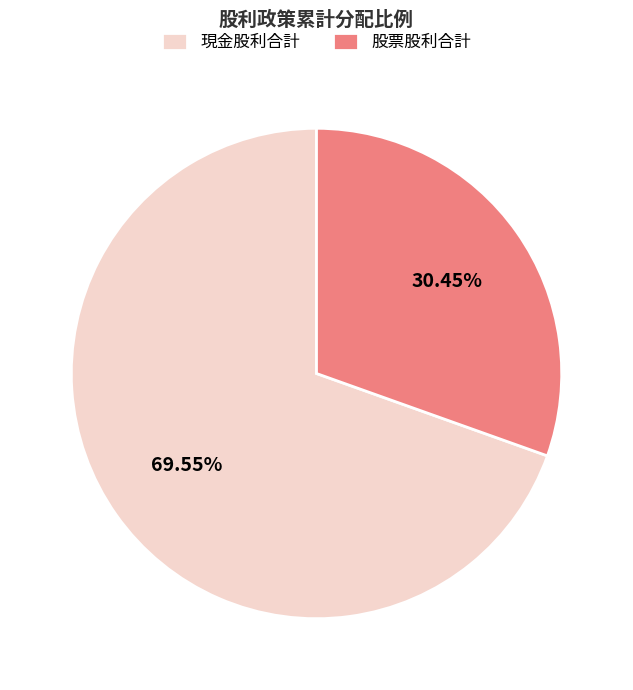

What is the largest slice in the pie chart?

現金股利合計